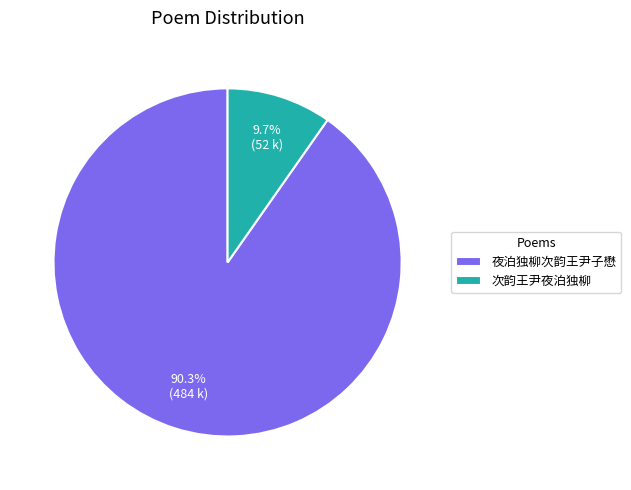

Is 夜泊独柳次韵王尹子懋 the majority of the pie?

Yes